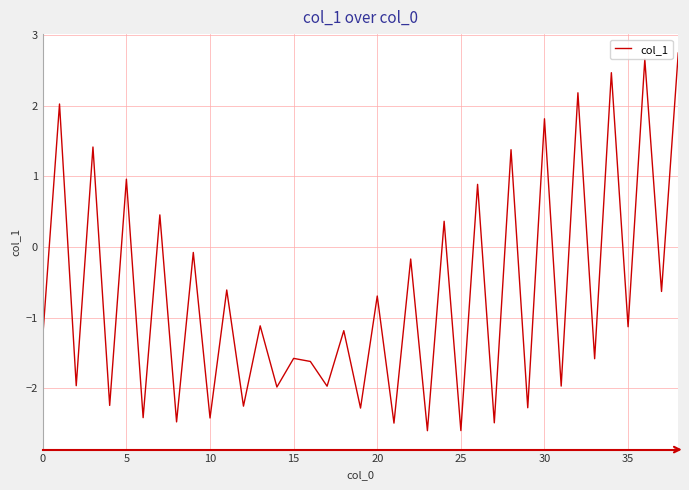

What is the greatest value displayed?

2.7